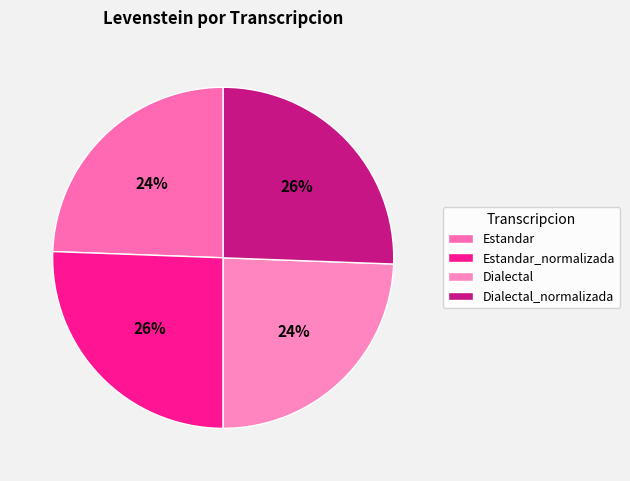

Between Estandar_normalizada and Dialectal_normalizada, which is larger?

Estandar_normalizada